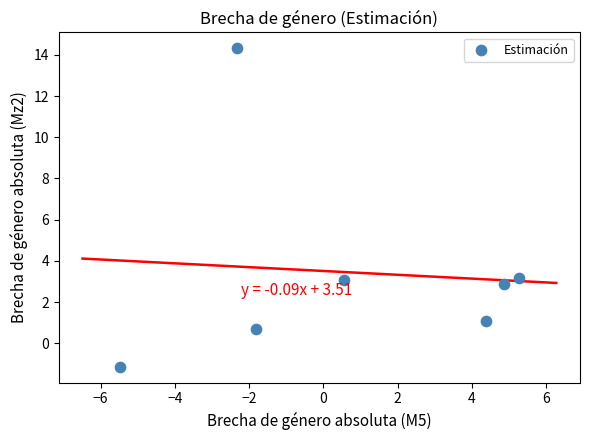

What is the average Y value?

3.4